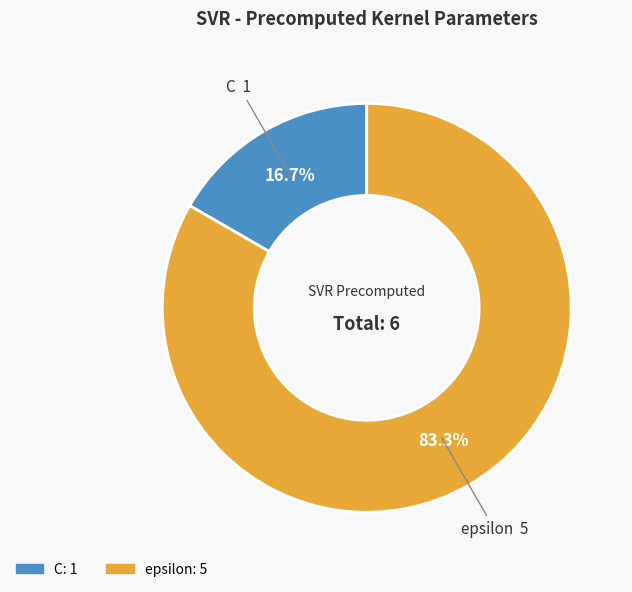

Count the number of slices in the pie.

2